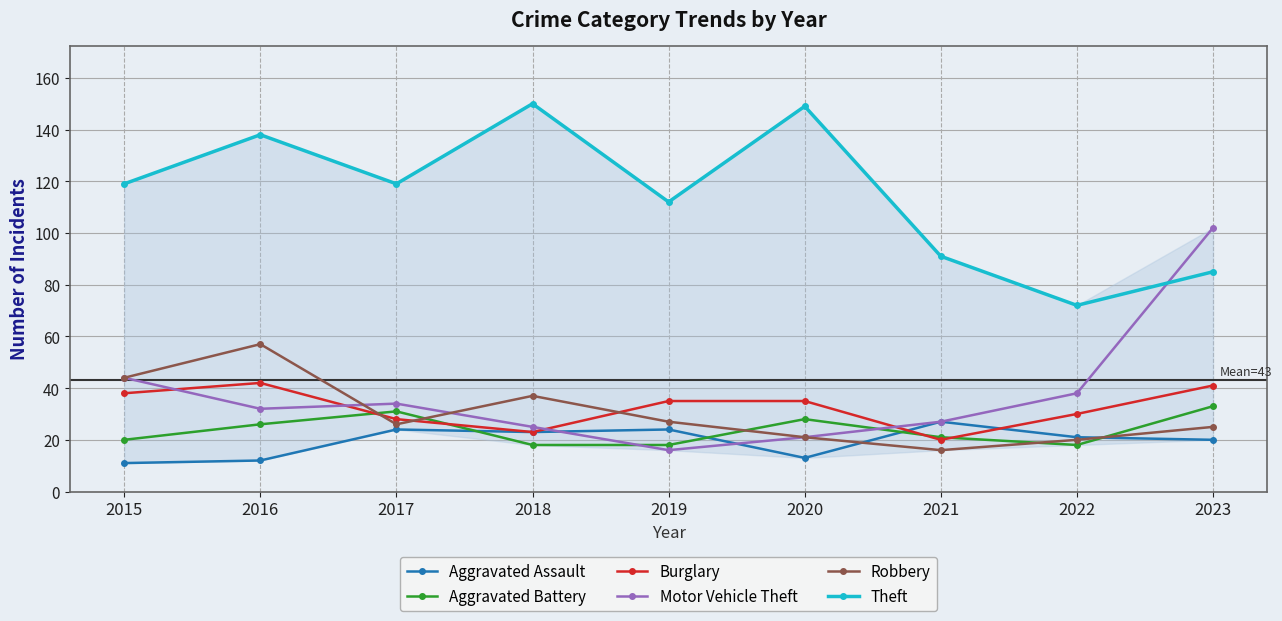

How many data points does each series have?

9